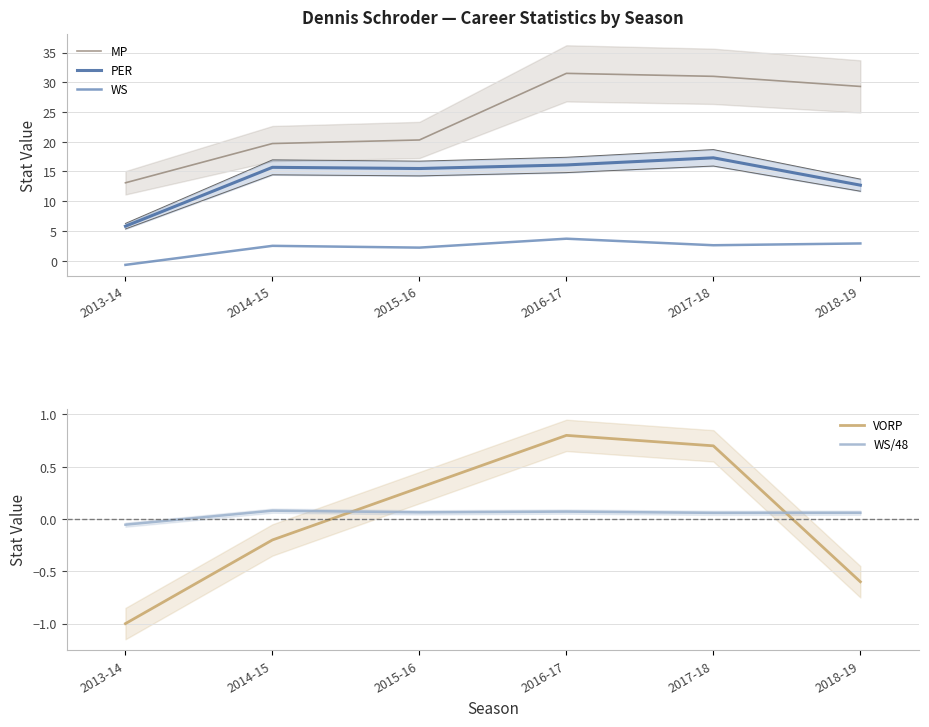

How many times do WS/48 and VORP cross each other?

2